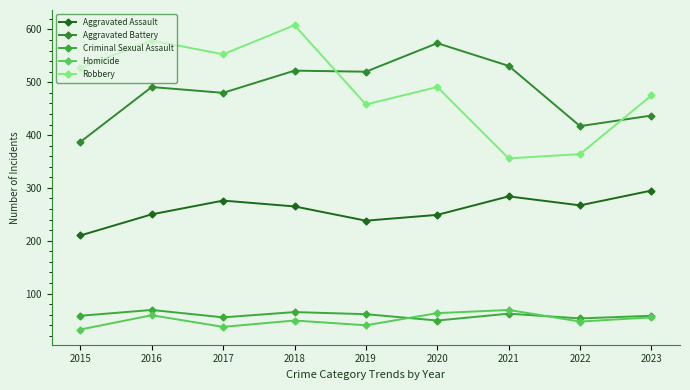

List the labels in order of Robbery value, smallest first.

2021, 2022, 2019, 2023, 2020, 2015, 2017, 2016, 2018